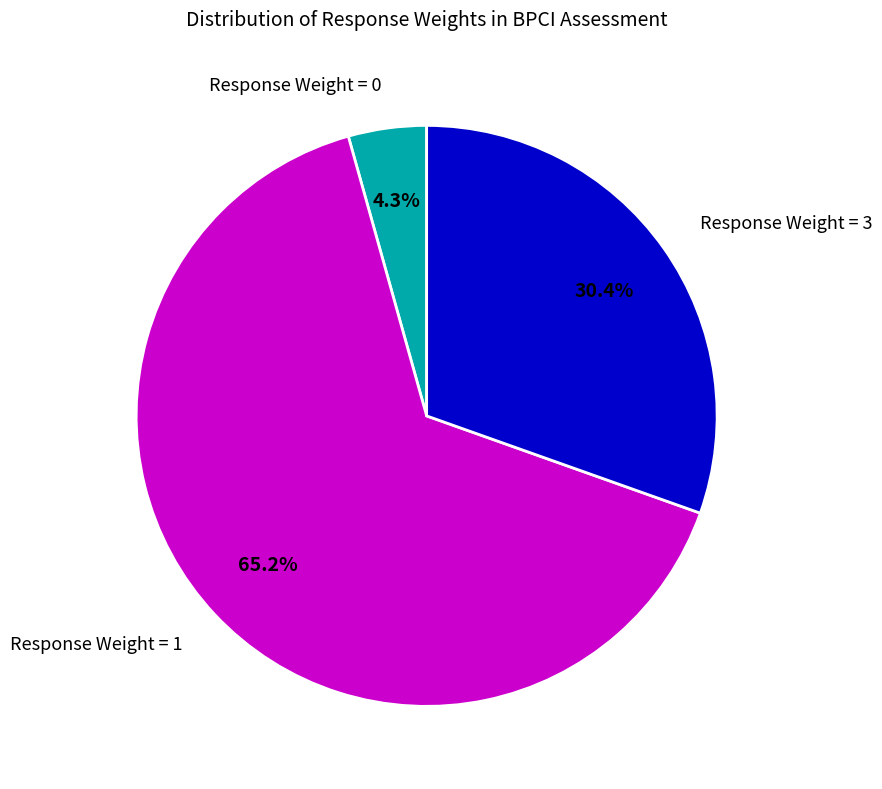

Is Response Weight = 1 the majority of the pie?

Yes